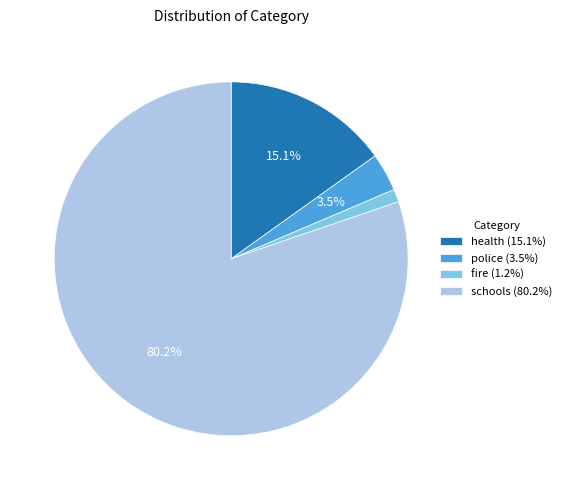

Rank the categories by value from highest to lowest.

schools, health, police, fire